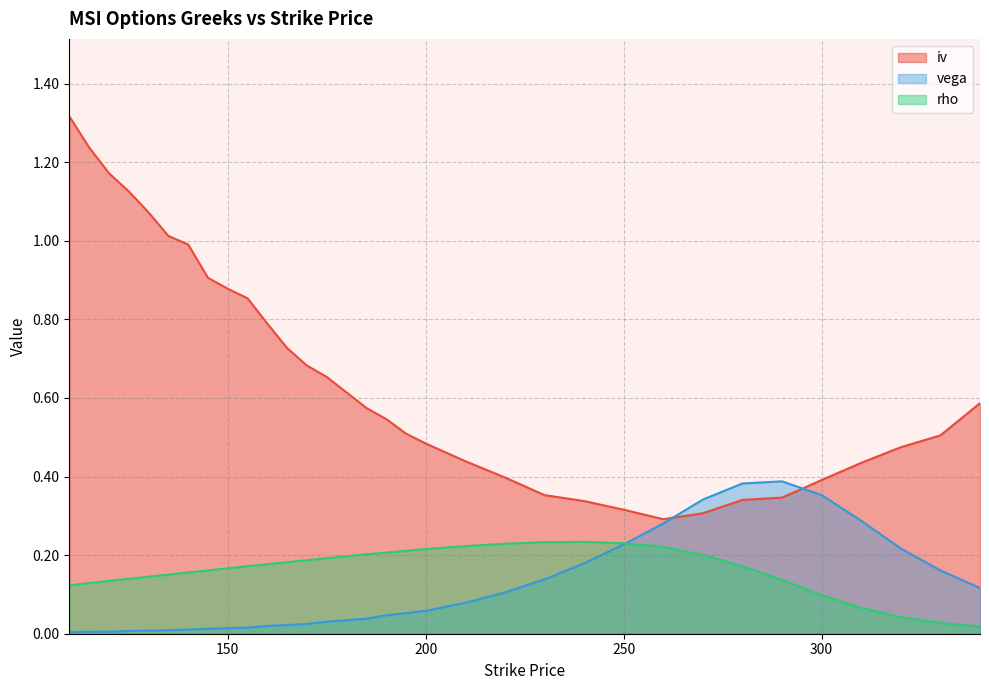

Does the chart have visible grid lines?

Yes